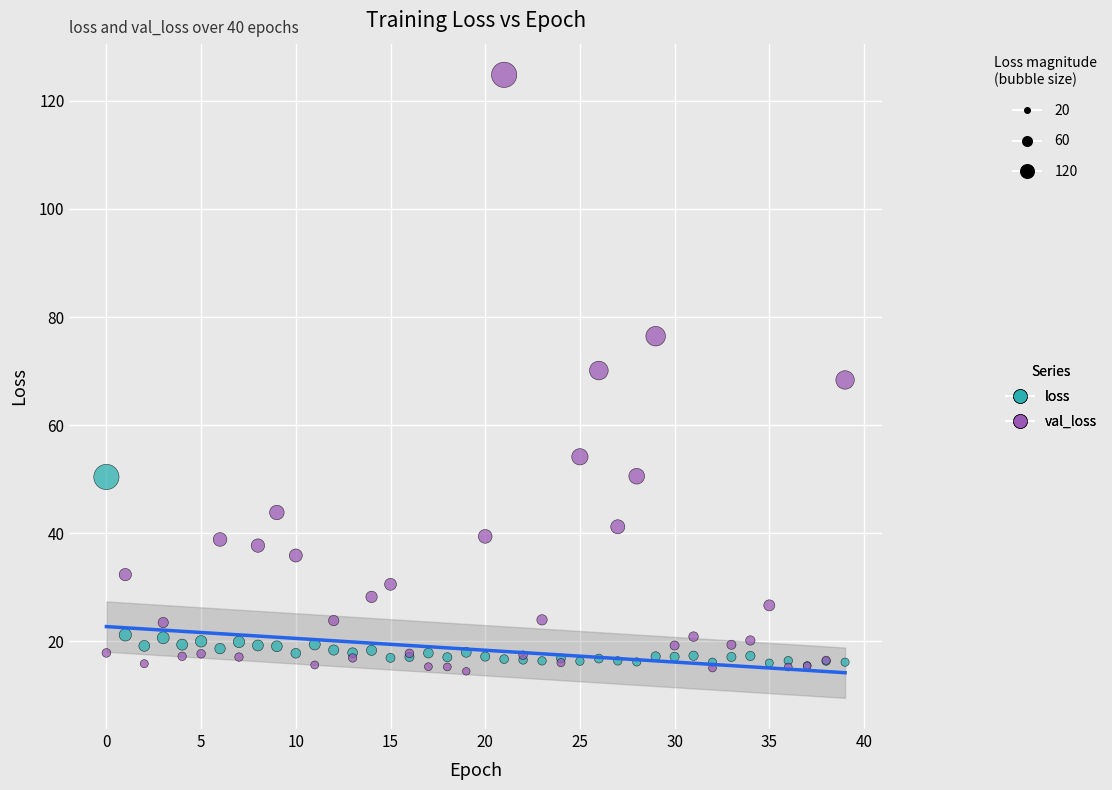

Which series has the widest spread of Y values?

val_loss